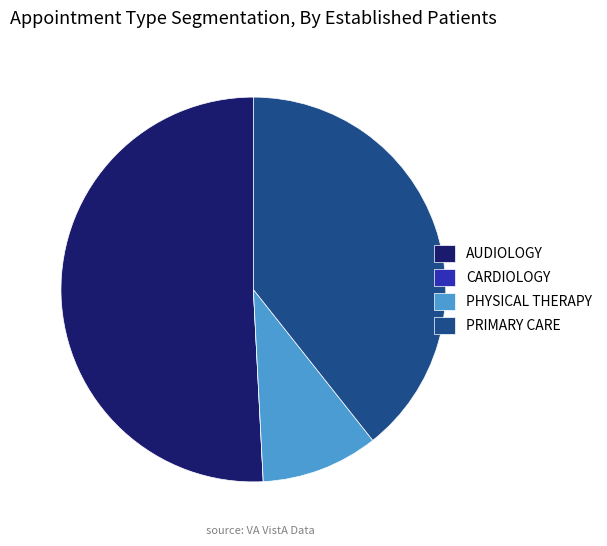

Is it true that PHYSICAL THERAPY is 17% of the pie?

False